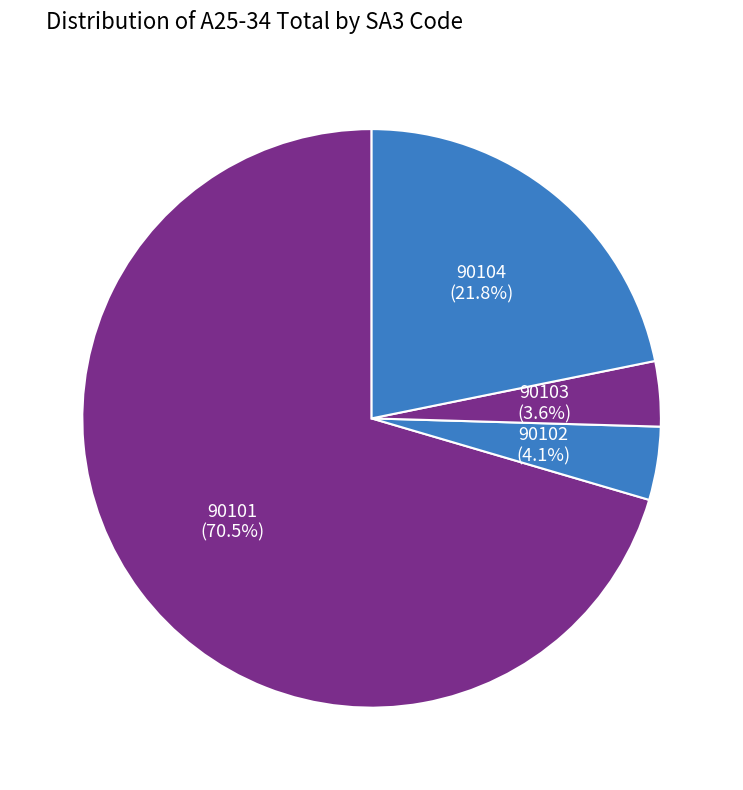

What is the ratio of the value at 90104 to the value at 90102?

5.3